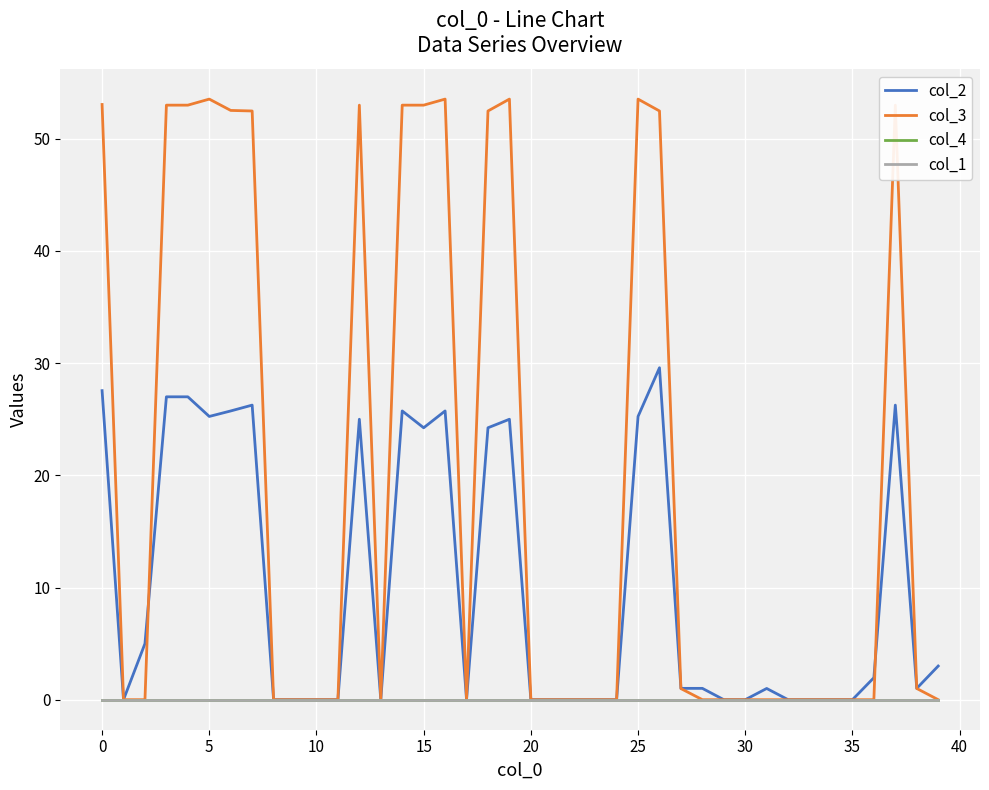

At which label is col_3 closest to 26?

38